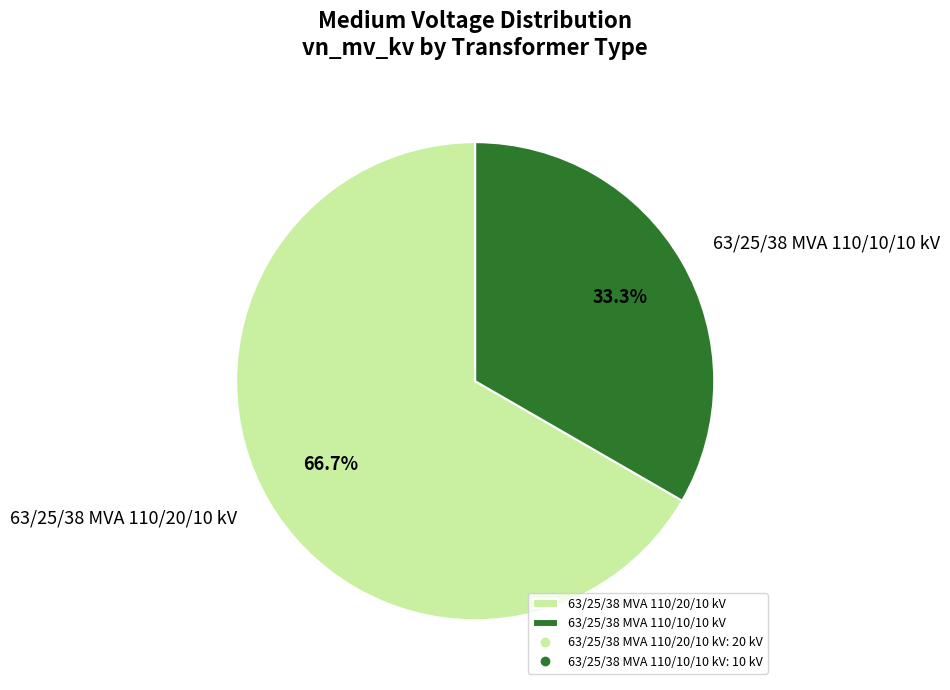

To the nearest percent, what is the difference between the 63/25/38 MVA 110/20/10 kV and 63/25/38 MVA 110/10/10 kV slice percentages?

33%